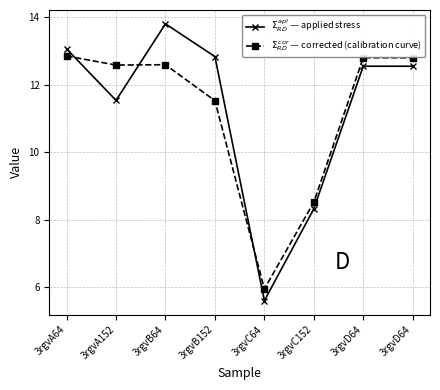

Reading right to left, transcribe all the data shown in this chart.

$\Sigma_{RD}^{\,apl}$ — applied stress: 12.5	12.5	8.3	5.6	12.8	13.8	11.5	13.1
$\Sigma_{RD}^{\,cor}$ — corrected (calibration curve): 12.8	12.8	8.5	6.0	11.5	12.6	12.6	12.8